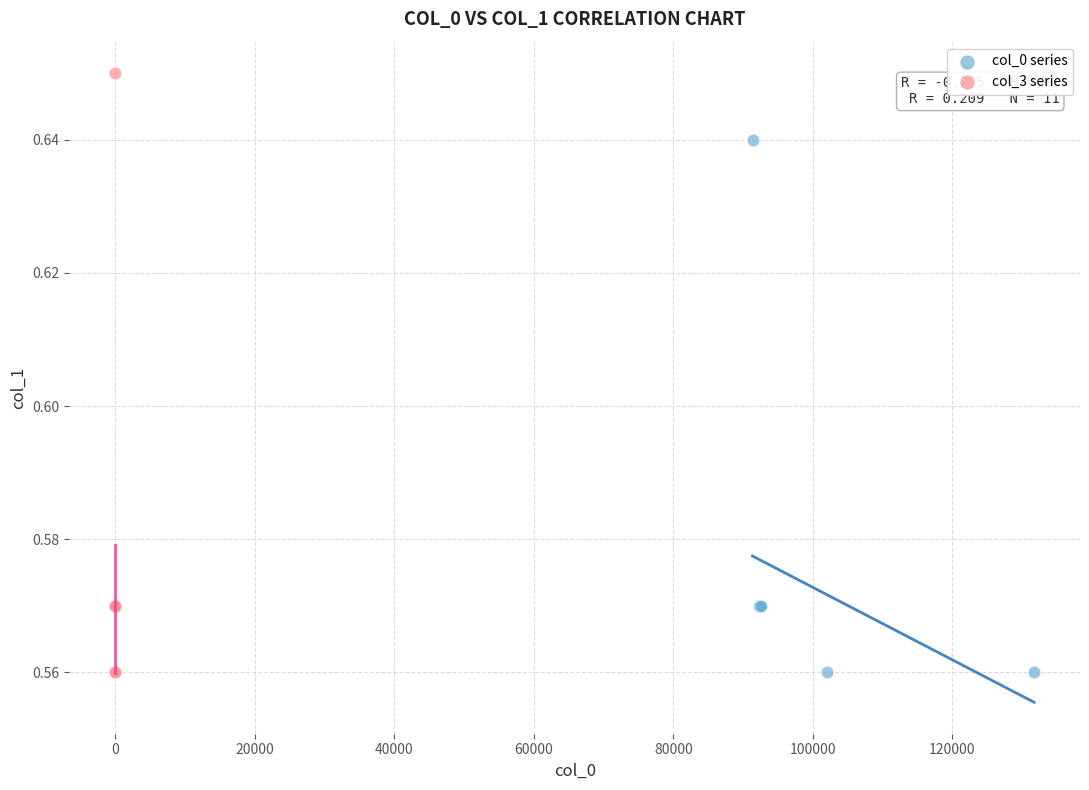

Which series contains the highest Y value?

col_3 series